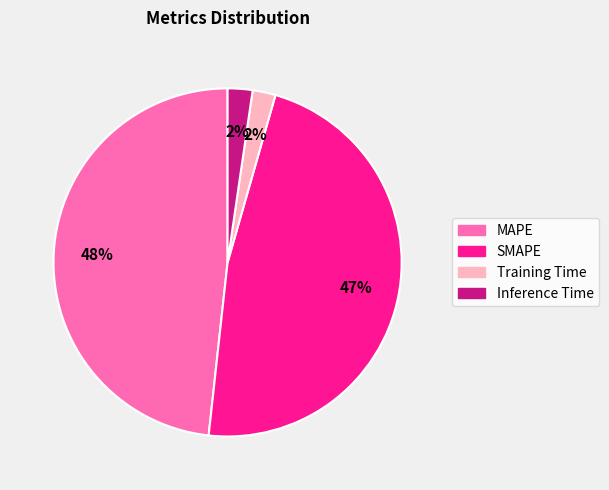

Is there a majority slice in this chart?

No